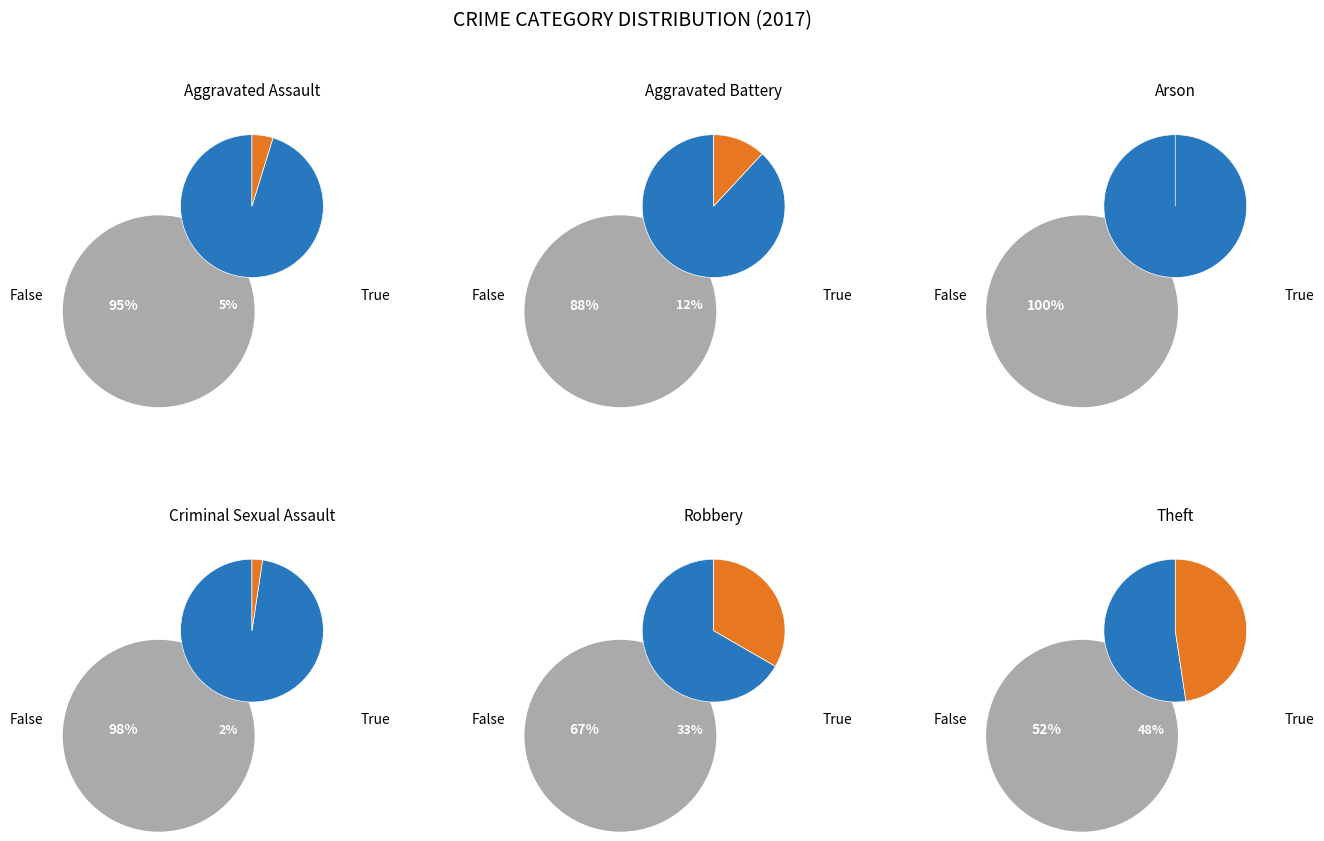

True or false: Robbery accounts for 33% of the total.

True